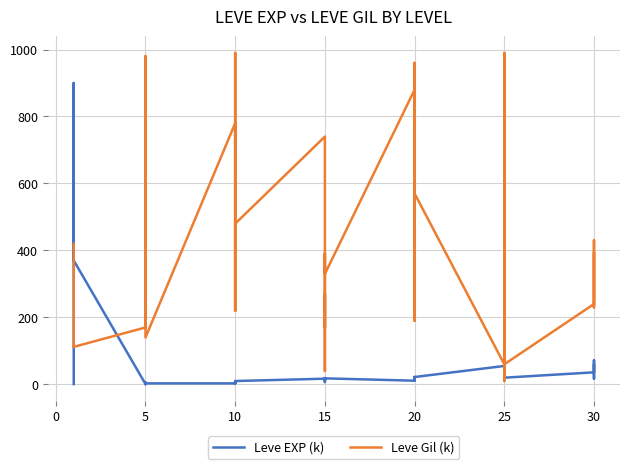

Which has a higher value, 15 or 20?

15